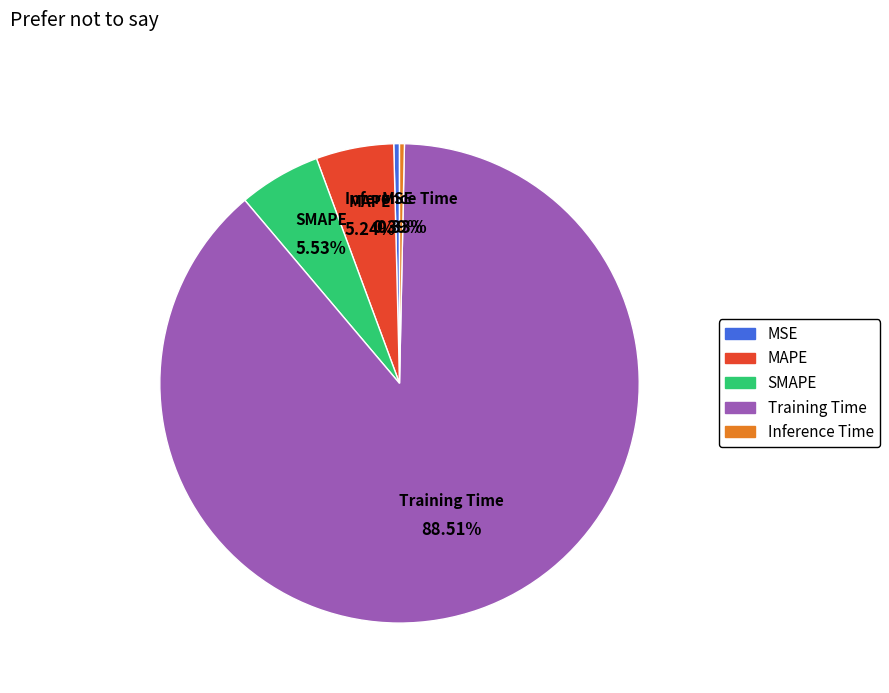

Is Training Time the majority of the pie?

Yes